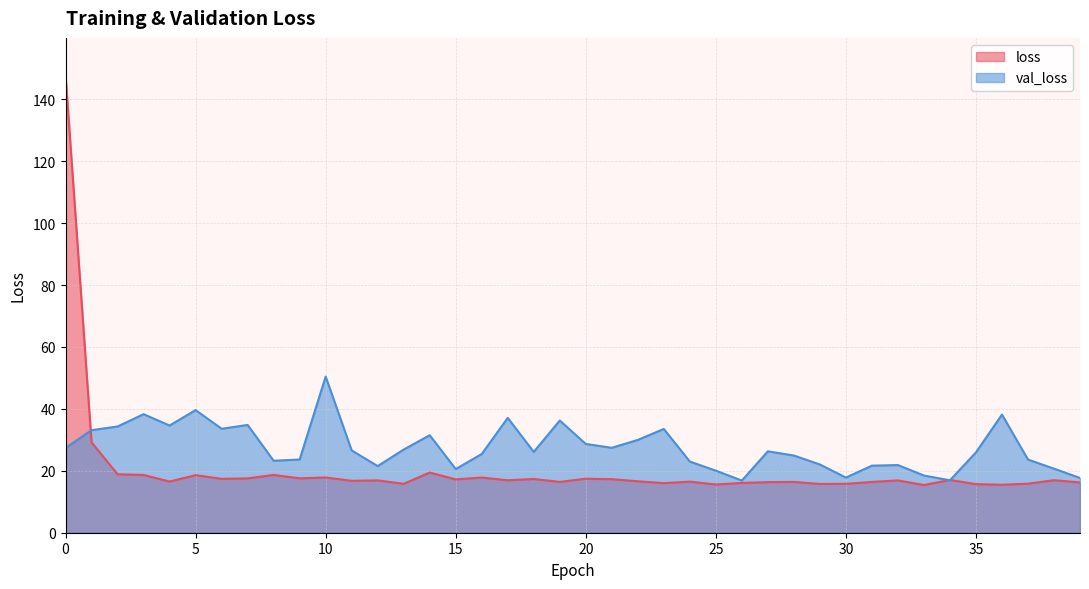

True or false: val_loss has more than 2 interior local peaks.

True